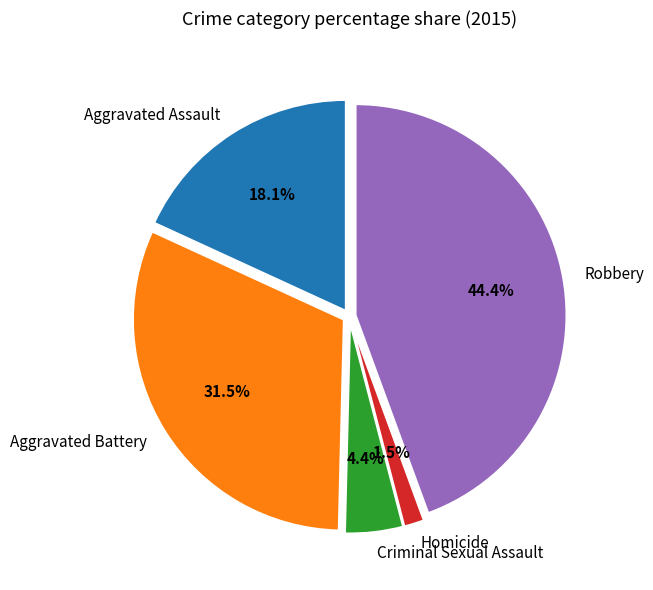

Rank the categories by value from highest to lowest.

Robbery, Aggravated Battery, Aggravated Assault, Criminal Sexual Assault, Homicide